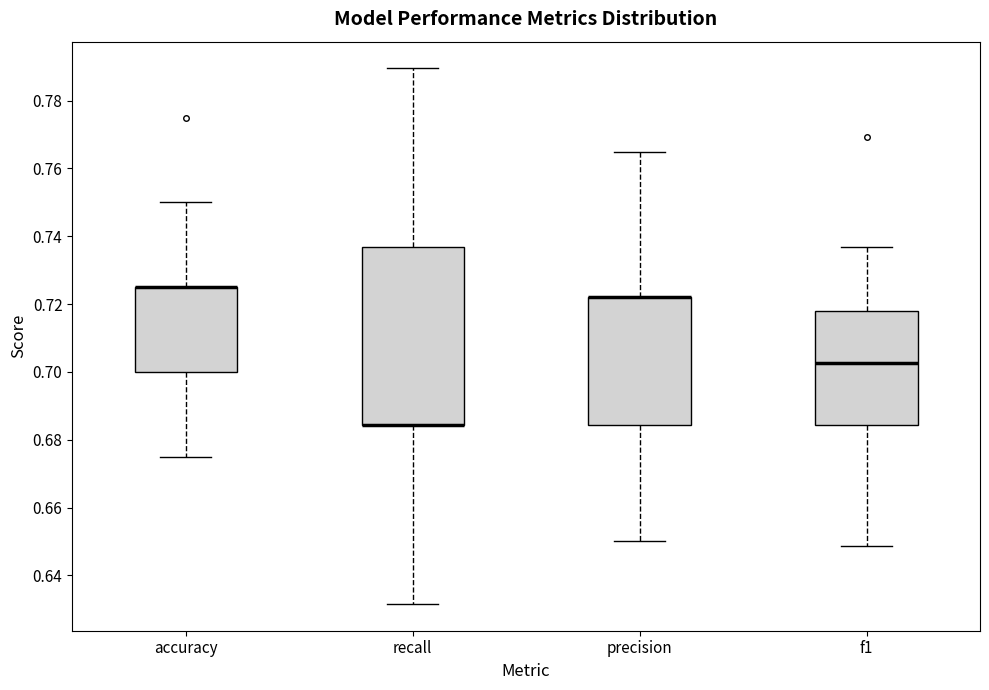

Where does the upper whisker of the box for f1 end on the y-axis? The values are not printed on the chart, so give them approximately, as read against the axis.

0.736